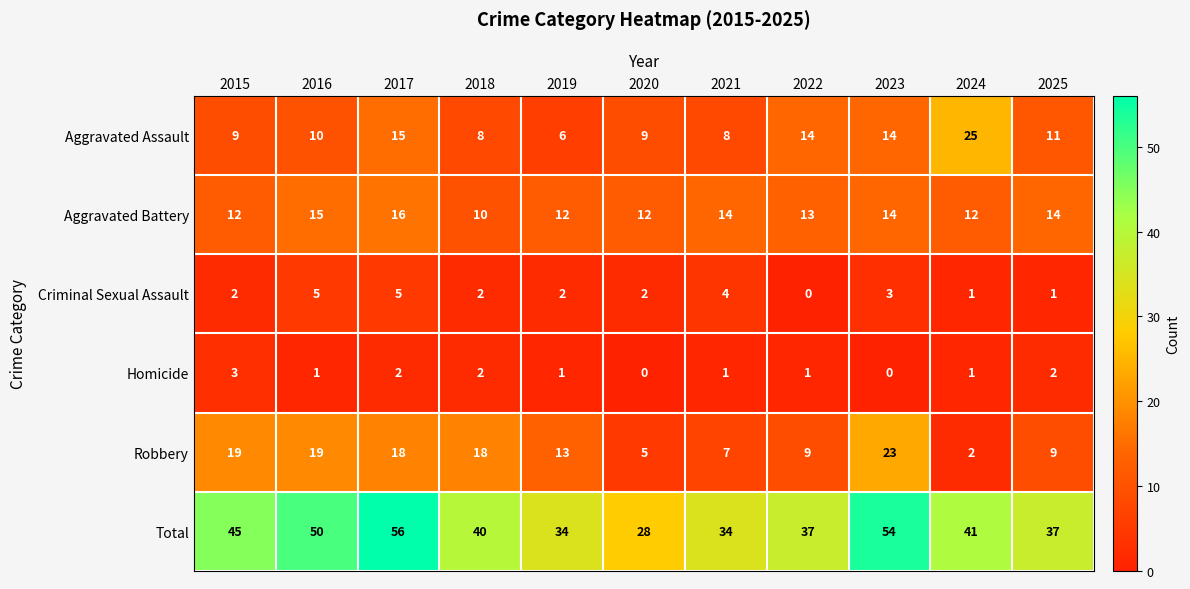

What is the greatest value displayed?

56